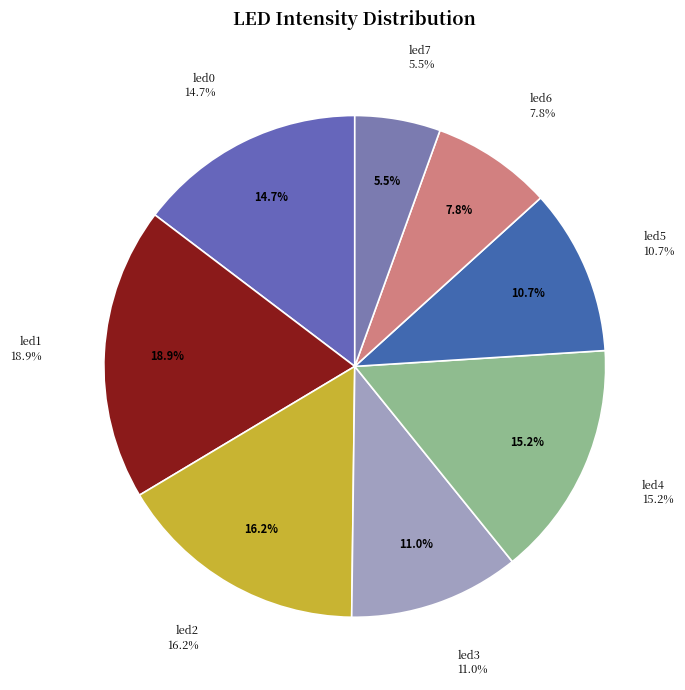

Count the number of slices in the pie.

8